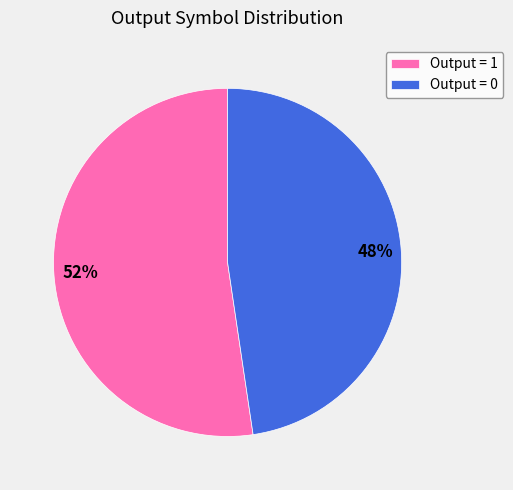

Combined, do Output = 0 and Output = 1 account for over 50%?

Yes